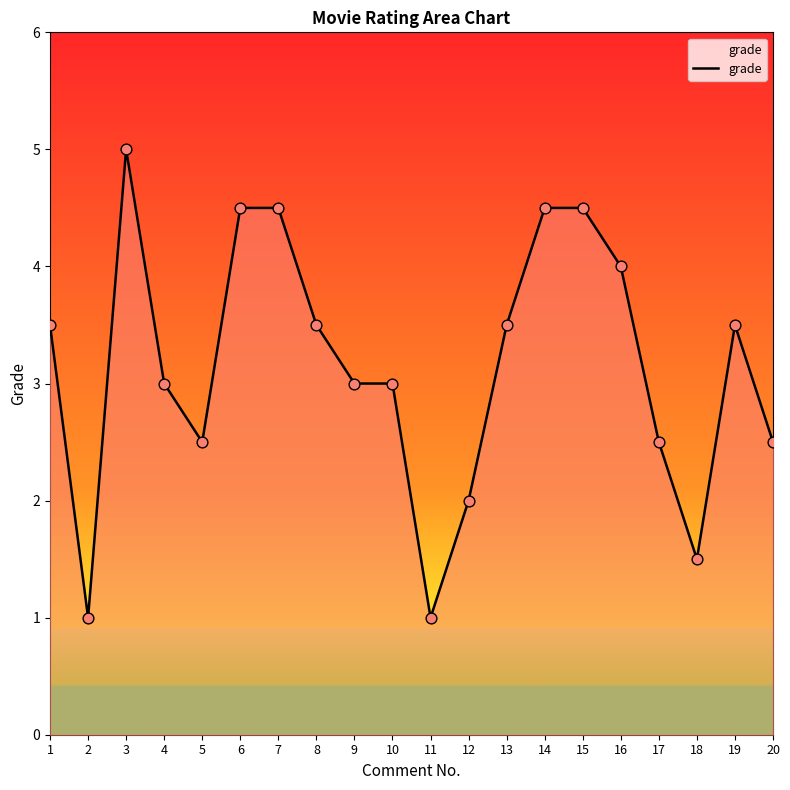

Which has a higher value, 12 or 14?

14